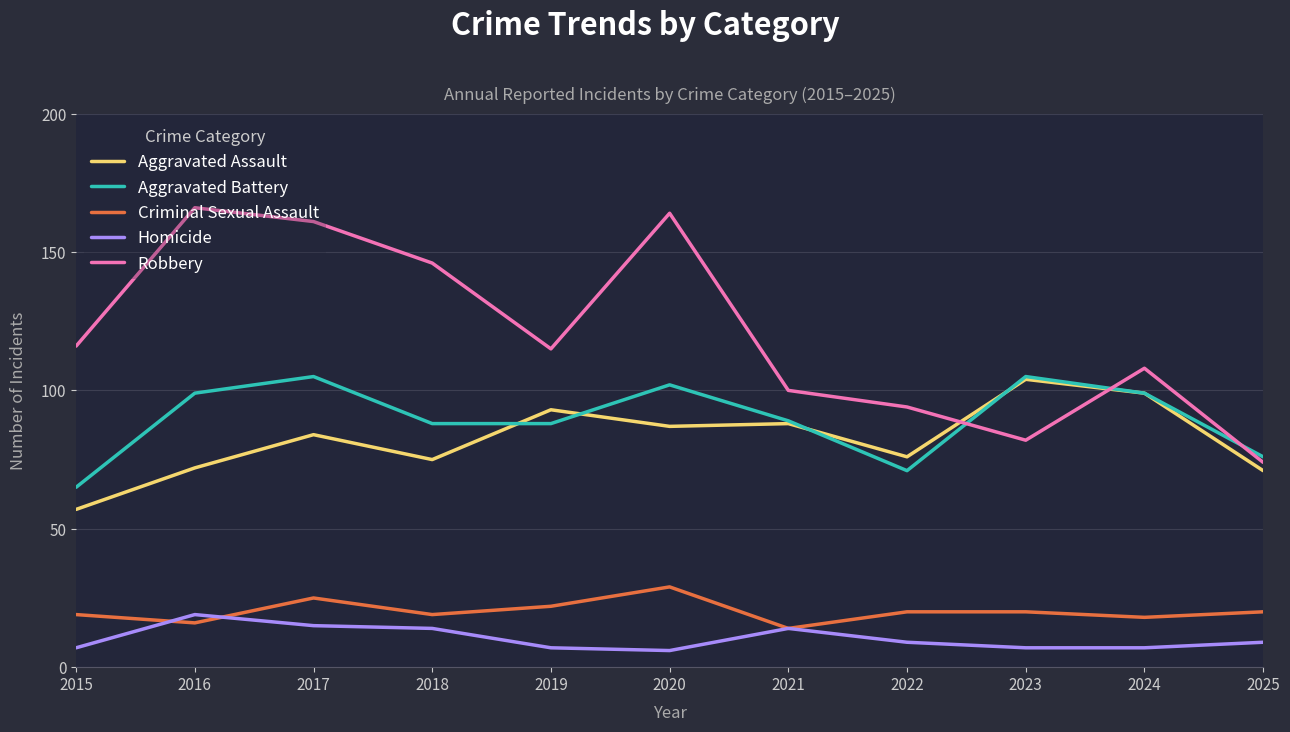

What is the spread (max minus min) of values at 2017?

146